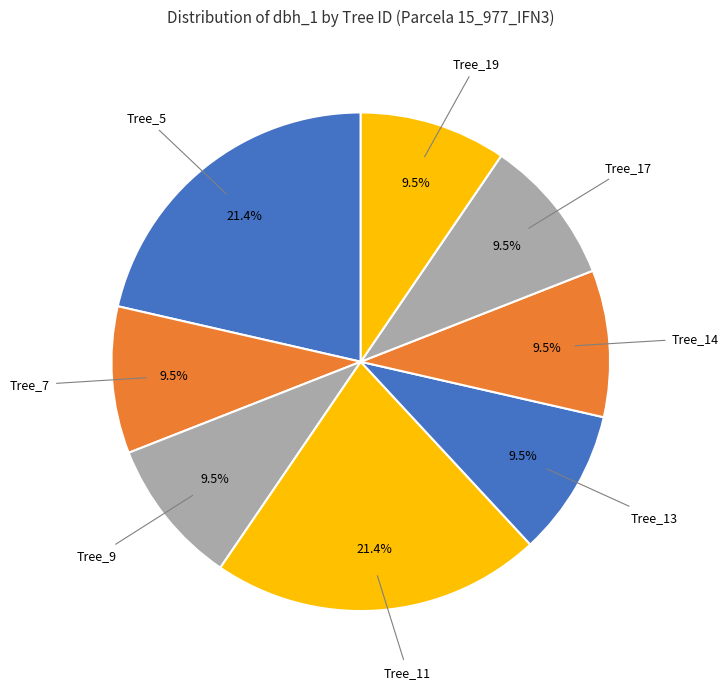

How many slices are in this pie chart?

8